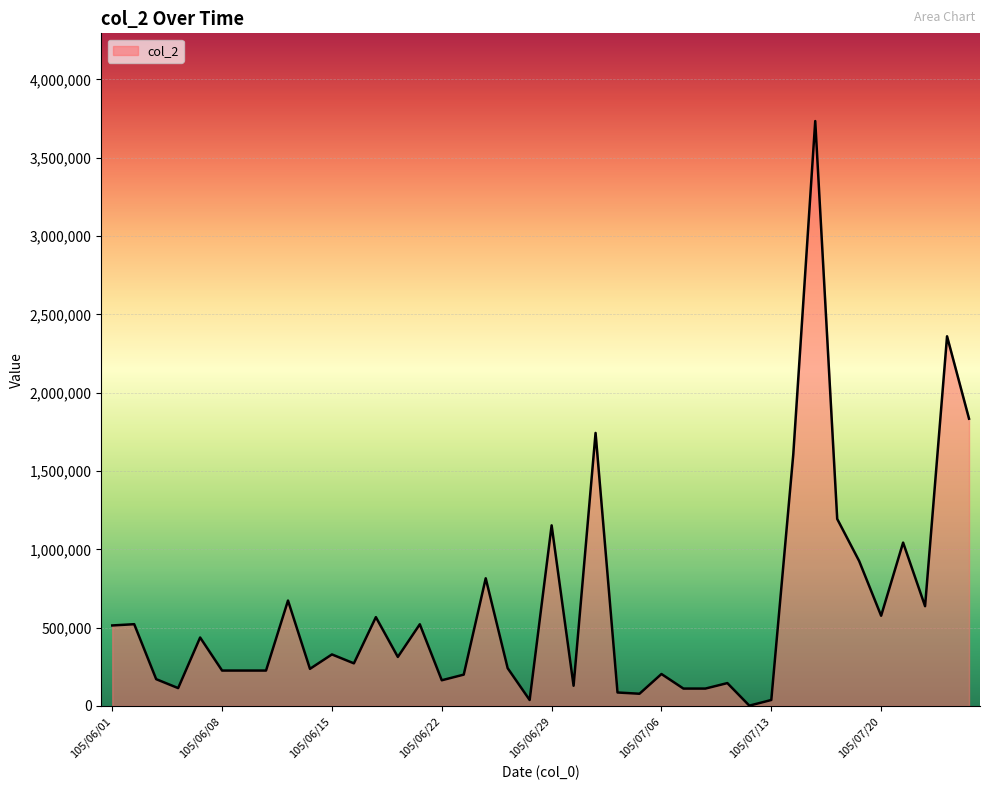

What is the difference between the maximum and minimum values?

3732000